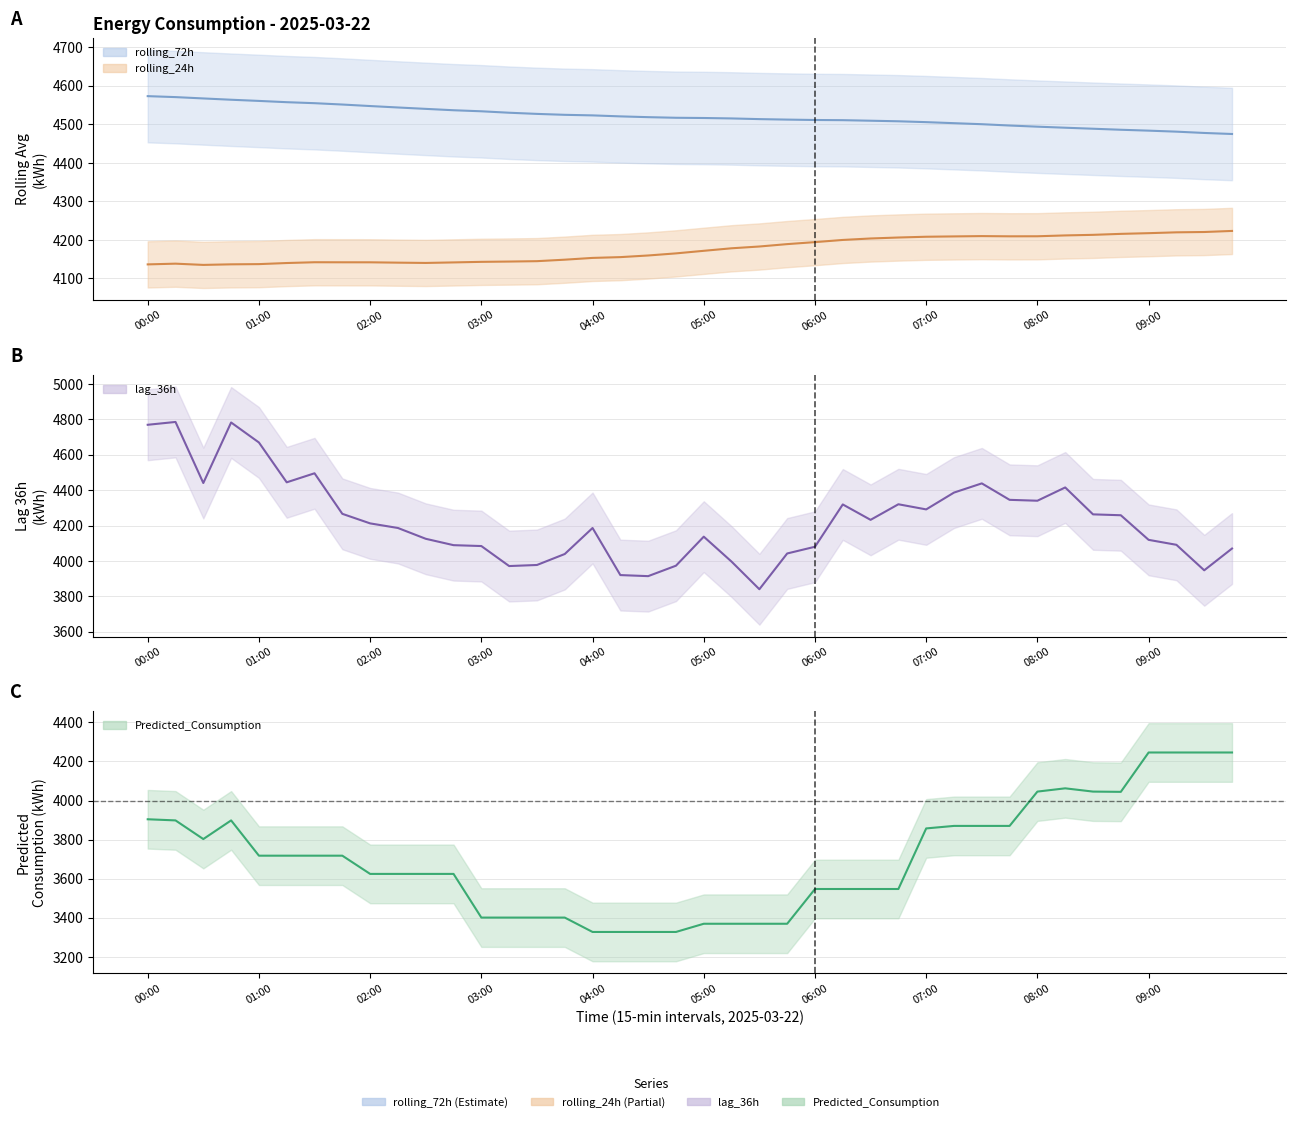

Reading left to right, extract all data points from this chart.

lag_36h: 4770.0	4786.0	4441.0	4783.0	4670.0	4445.0	4496.0	4267.0	4213.0	4187.0	4126.0	4090.0	4085.0	3972.0	3978.0	4040.0	4187.0	3921.0	3915.0	3974.0	4138.0	3997.0	3841.0	4043.0	4081.0	4320.0	4233.0	4321.0	4292.0	4387.0	4439.0	4346.0	4341.0	4416.0	4264.0	4259.0	4120.0	4092.0	3948.0	4071.0
rolling_24h: 4136.6	4138.5	4135.2	4136.7	4137.3	4140.1	4142.2	4142.0	4142.0	4141.1	4140.3	4141.7	4143.2	4144.0	4144.9	4148.8	4153.4	4155.5	4159.7	4165.2	4171.8	4178.4	4183.0	4189.2	4194.4	4200.0	4203.8	4206.4	4208.4	4209.2	4210.0	4209.5	4209.6	4211.8	4213.3	4215.8	4217.6	4219.8	4220.7	4223.4
rolling_72h: 4573.3	4570.8	4567.4	4564.0	4560.9	4557.6	4555.1	4551.6	4547.6	4543.9	4540.3	4536.7	4534.0	4530.3	4527.3	4524.8	4523.4	4520.8	4518.8	4517.2	4516.6	4515.5	4513.7	4512.4	4511.4	4511.0	4509.5	4508.1	4505.8	4503.2	4500.5	4497.1	4494.1	4491.4	4488.7	4486.1	4483.8	4481.2	4477.8	4475.1
Predicted_Consumption: 3904.3	3898.5	3803.0	3898.5	3718.0	3718.0	3718.0	3718.0	3624.7	3624.7	3624.7	3624.7	3401.3	3401.3	3401.3	3401.3	3327.7	3327.7	3327.7	3327.7	3369.7	3369.7	3369.7	3369.7	3547.5	3547.5	3547.5	3547.5	3857.5	3870.3	3870.3	3870.3	4045.9	4062.6	4045.9	4044.6	4246.0	4246.0	4246.0	4246.0